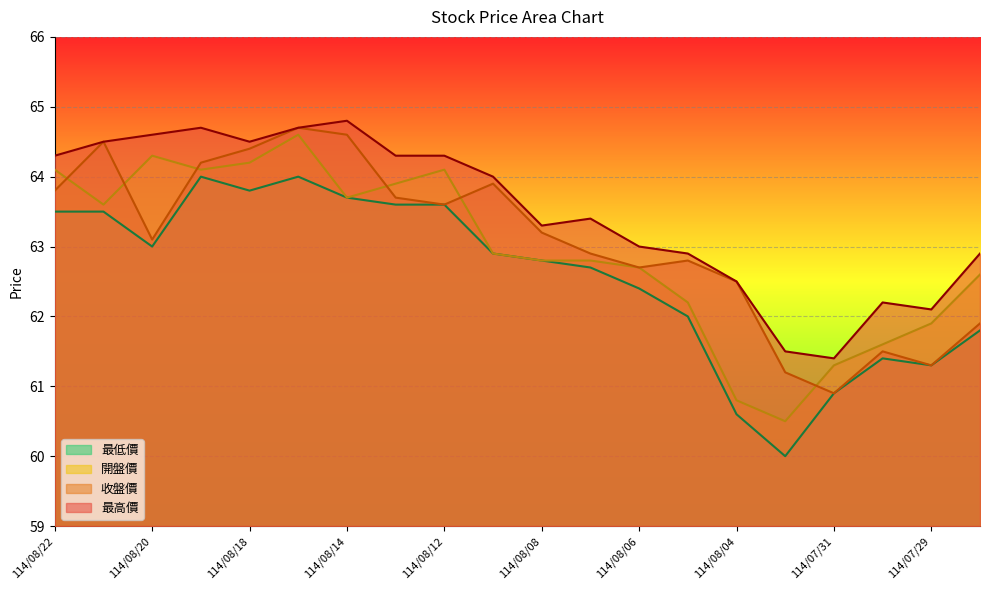

True or false: 收盤價 has a value of 62.8 at 114/08/05.

True